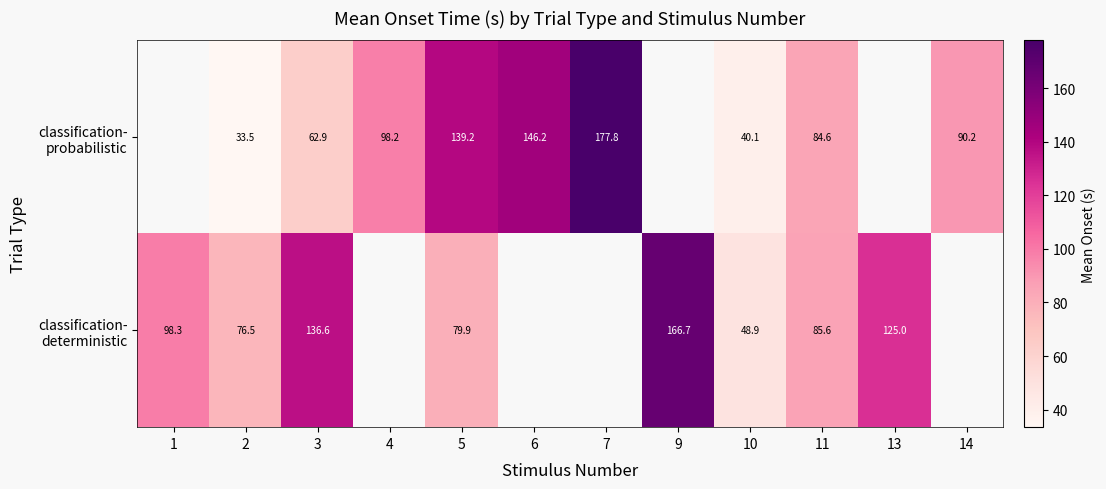

How many values in classification- probabilistic are above zero?

9